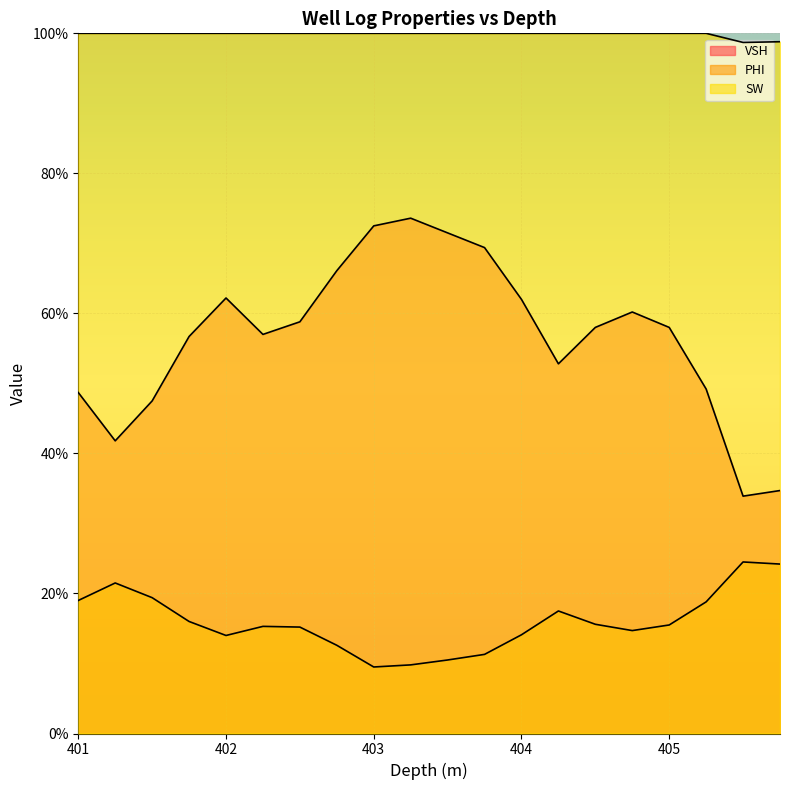

The SW series shows 1.0 at 401.75. True or false?

True